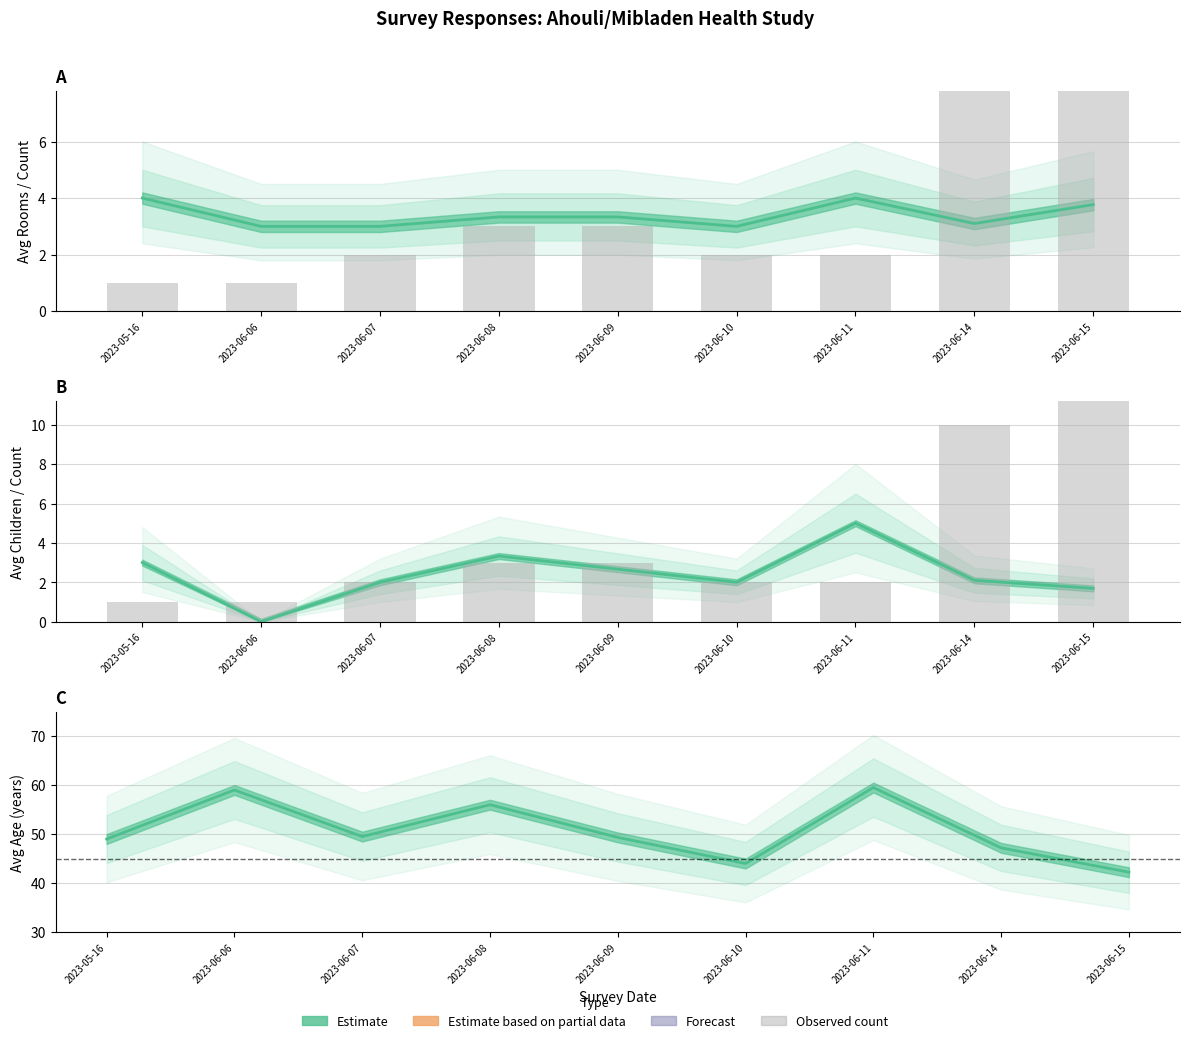

What is the difference between the second highest and minimum values in the Estimate (Avg Children) series?

3.3